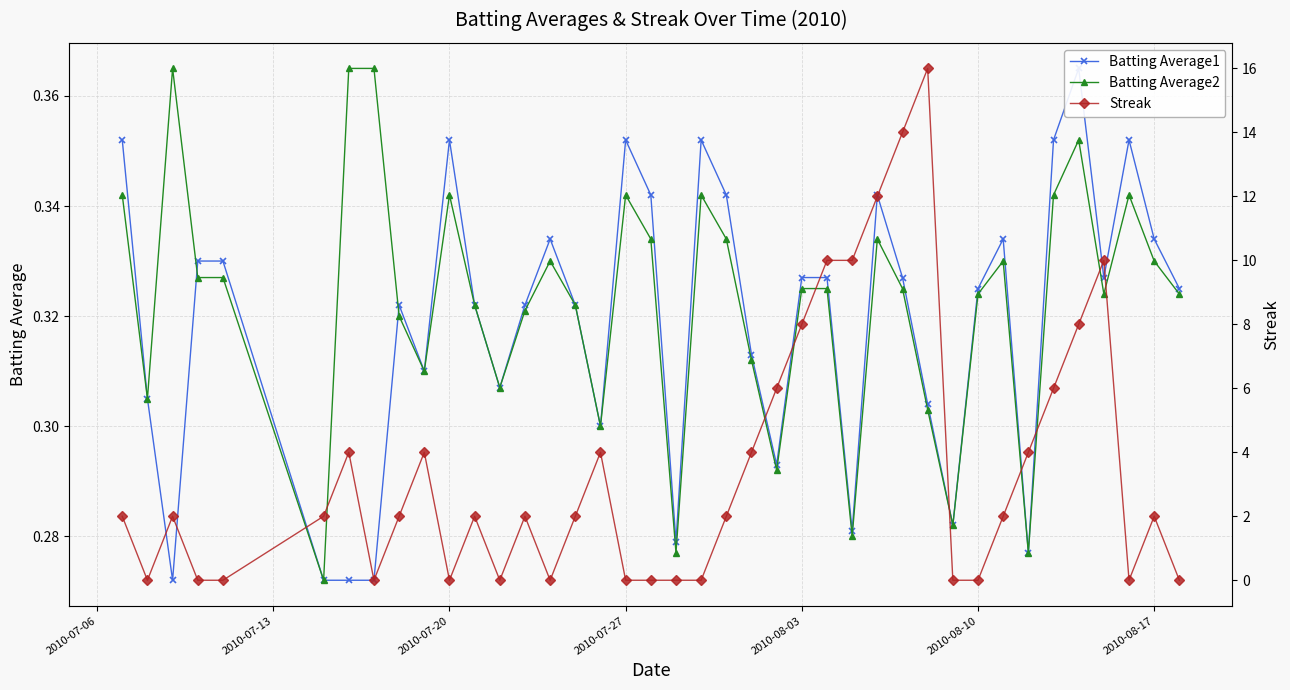

How many data points in Streak are above 2?

15